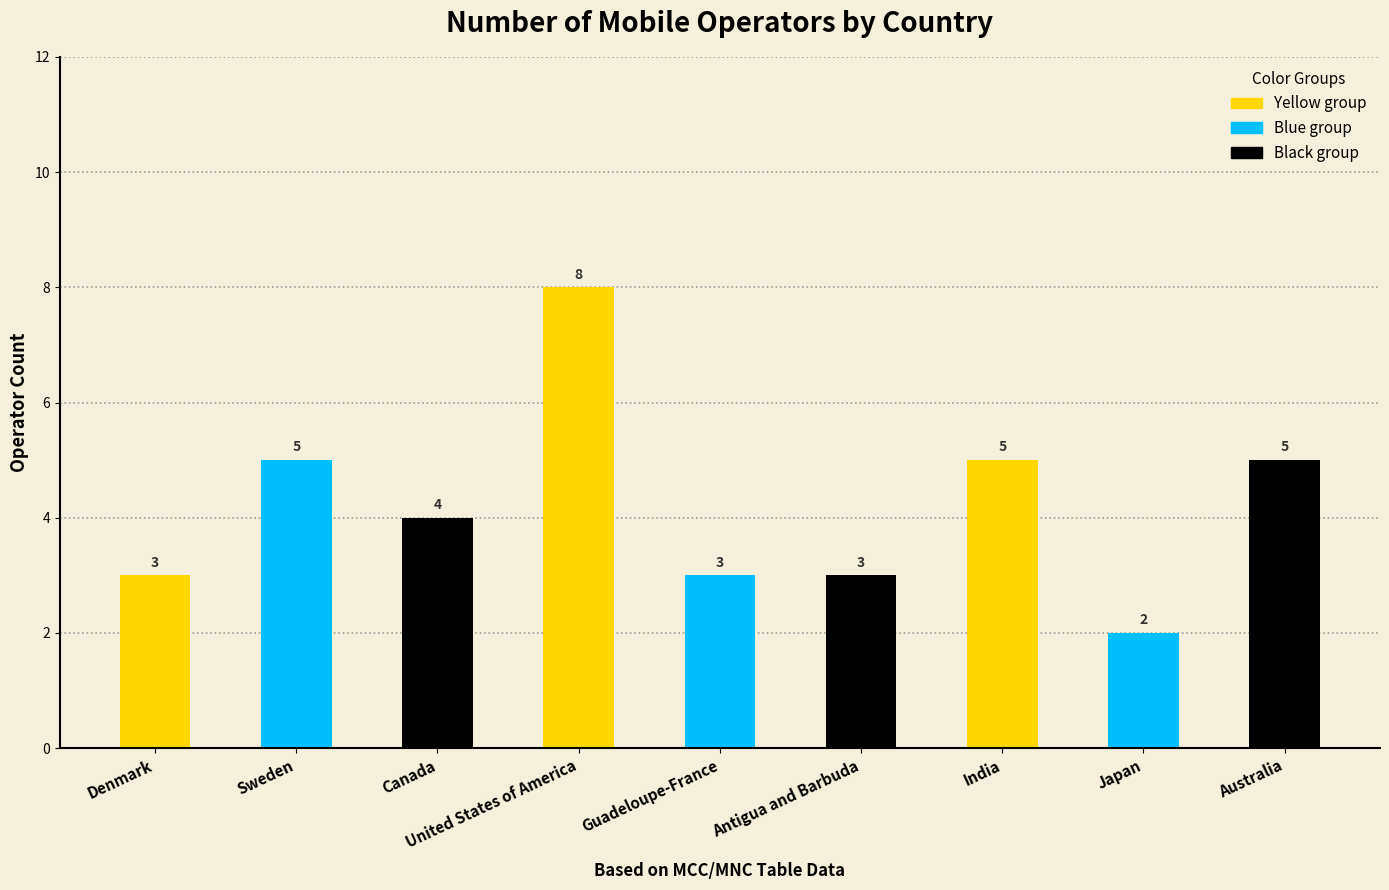

Reading left to right, what are all the values shown in this chart?

3	5	4	8	3	3	5	2	5